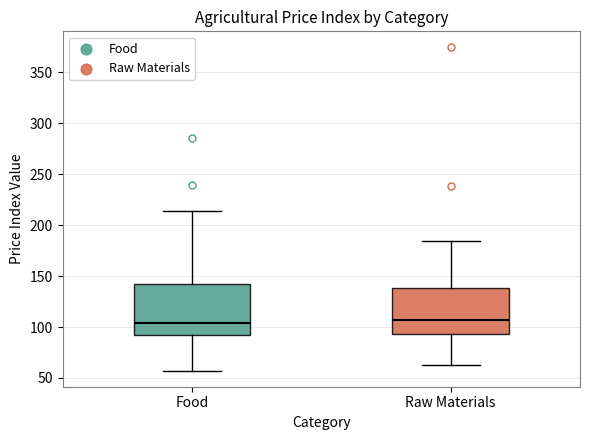

Reading left to right, read every box against the y-axis: the position of its median line, the range the box covers, and the ends of its whiskers. The values are not printed on the chart, so give them approximately, as read against the axis.

Food: median 105, box 90 to 145, whiskers 55 to 215
Raw Materials: median 105, box 95 to 140, whiskers 65 to 185